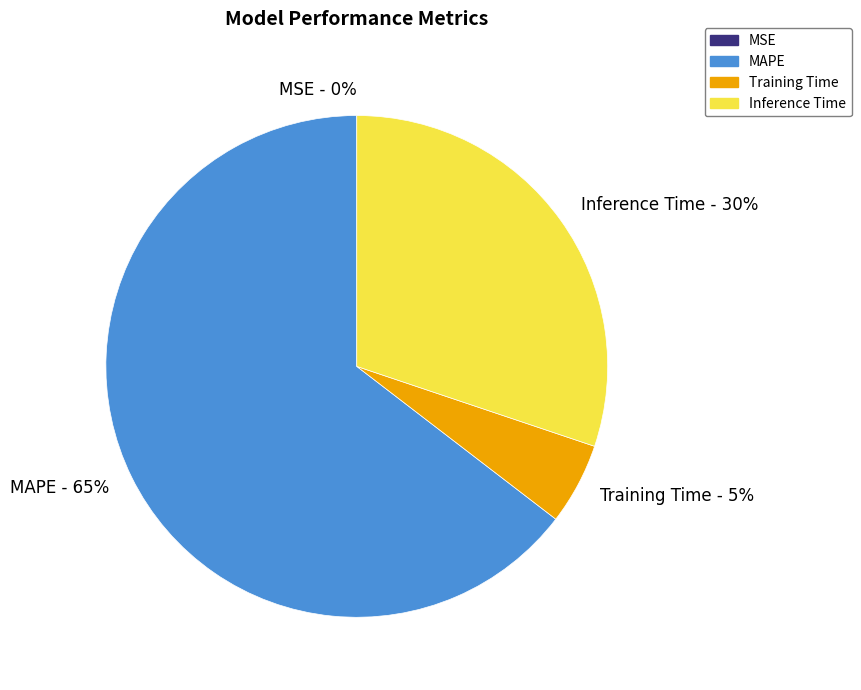

Does Inference Time account for over 50% of the chart?

No